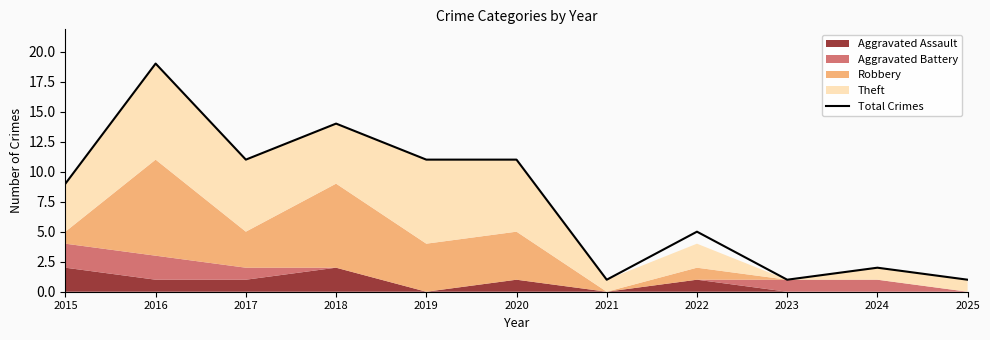

Rank the categories by value from lowest to highest.

2021, 2023, 2025, 2024, 2022, 2015, 2017, 2019, 2020, 2018, 2016